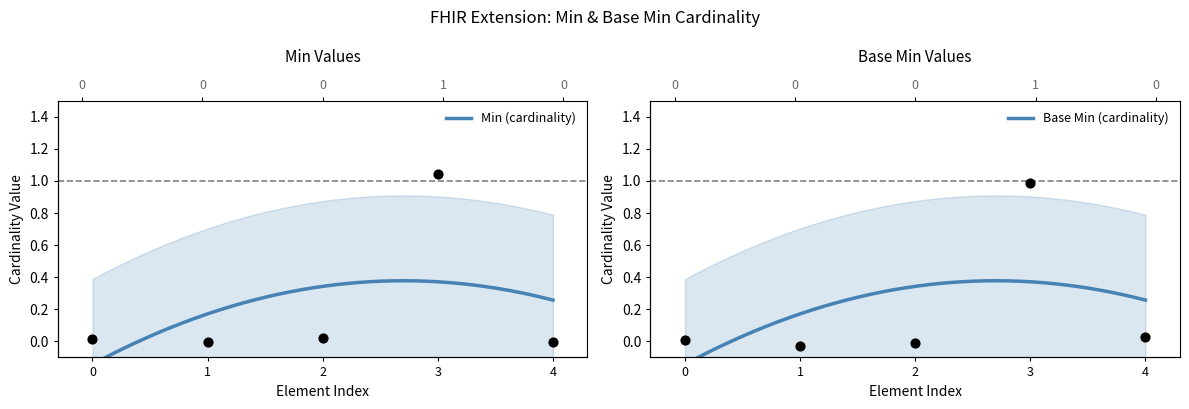

Which series has the largest total across all categories?

Base Min